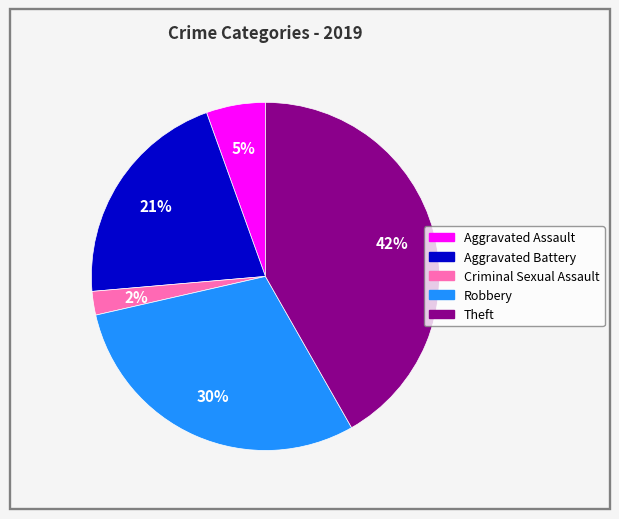

Which category has the biggest portion of the pie?

Theft